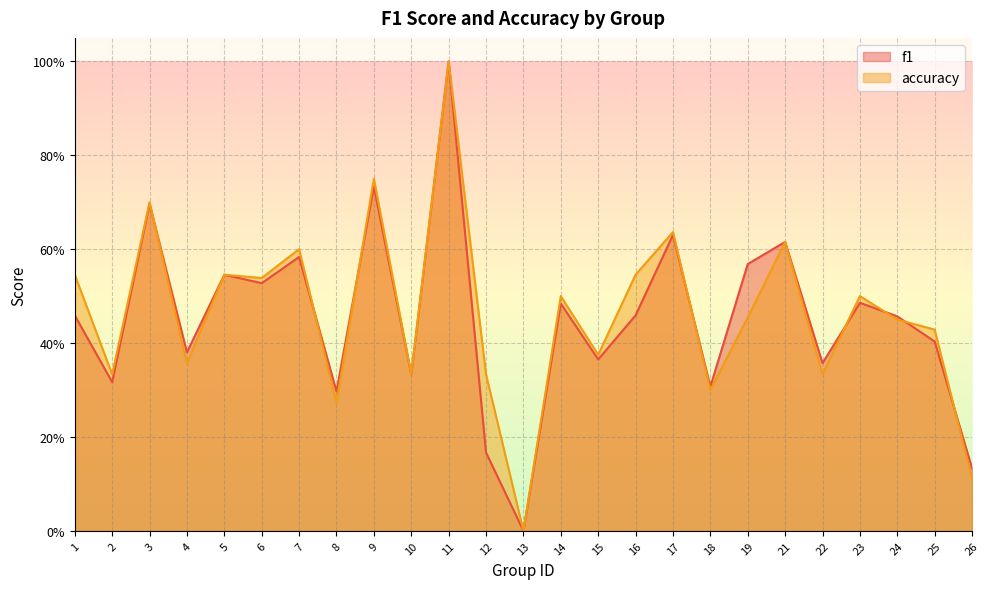

Between 8 and 12, which is larger?

8